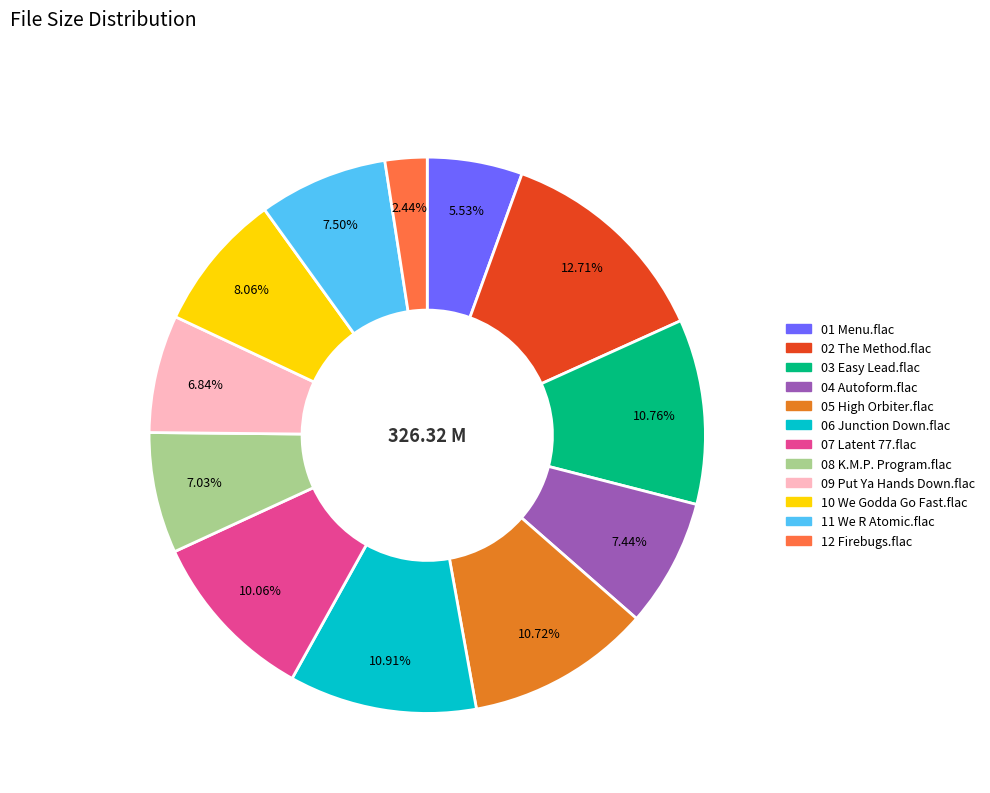

How many slices are in this pie chart?

12